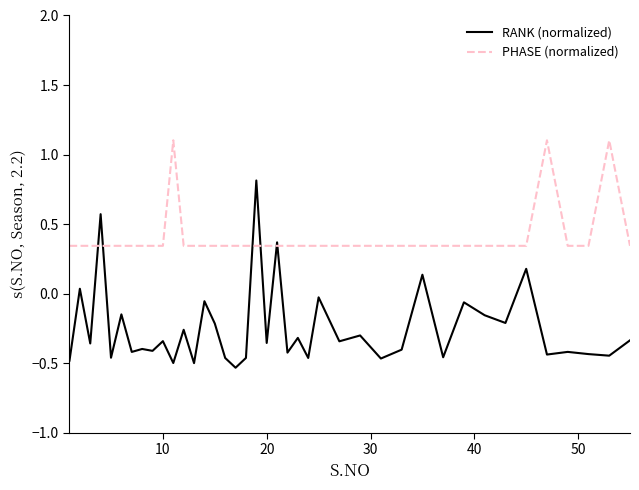

After their last crossing, which series has the higher values: PHASE (normalized) or RANK (normalized)?

PHASE (normalized)